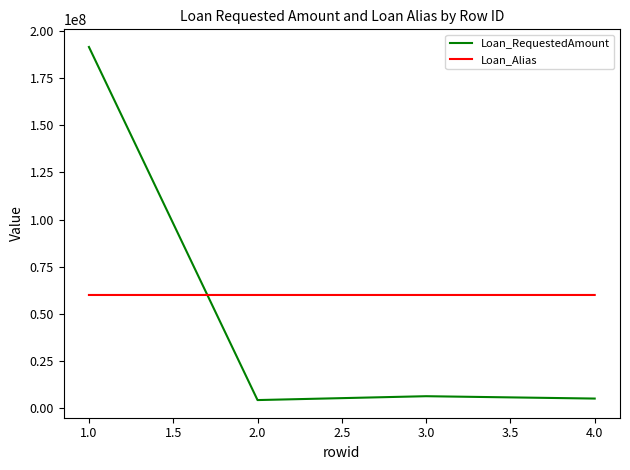

What is the sum of all Loan_Alias values?

240009203.0